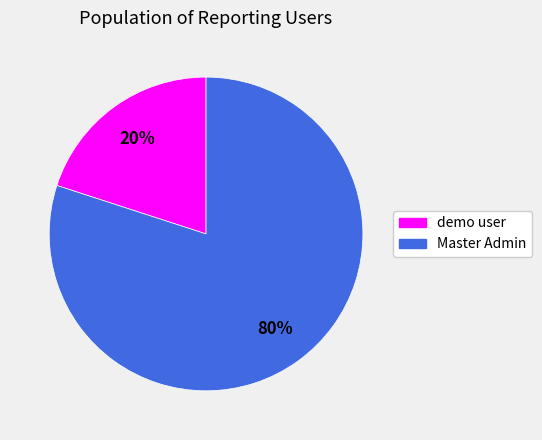

What is the largest slice in the pie chart?

Master Admin